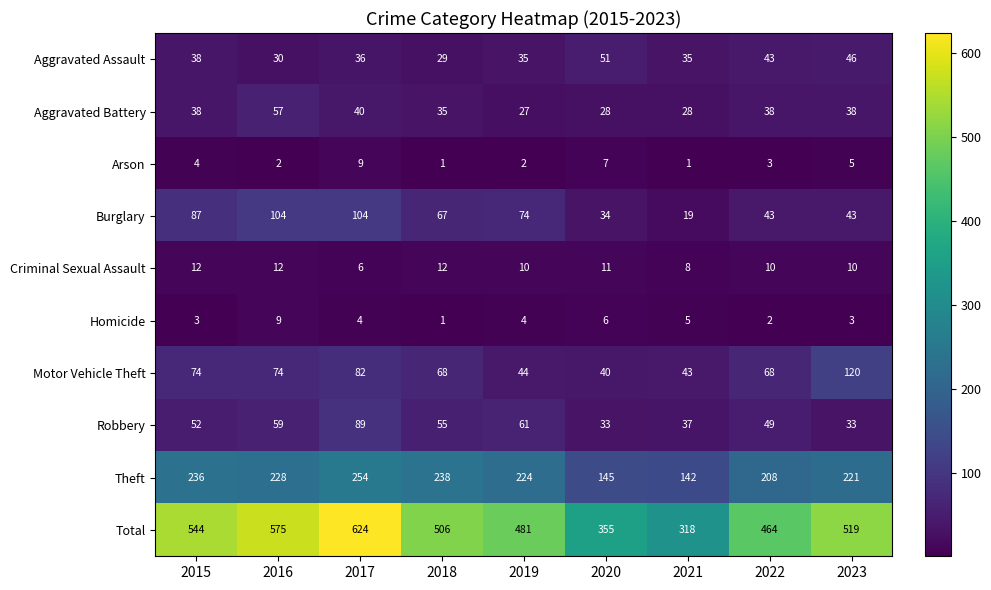

At 2017, list the series in order from smallest to largest.

Homicide, Criminal Sexual Assault, Arson, Aggravated Assault, Aggravated Battery, Motor Vehicle Theft, Robbery, Burglary, Theft, Total